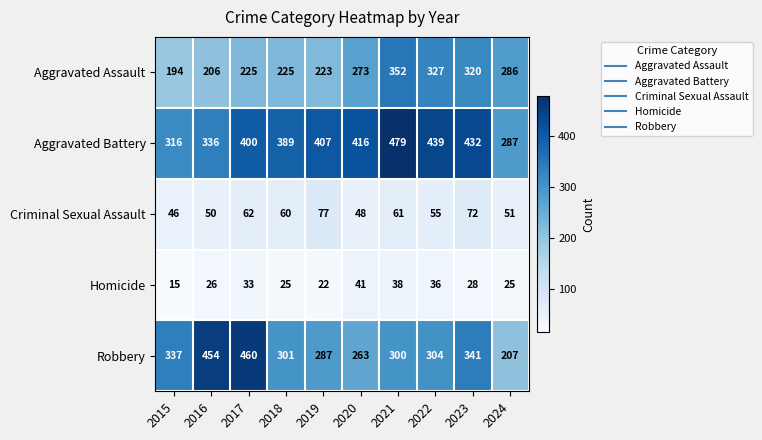

How many data points does each series have?

10